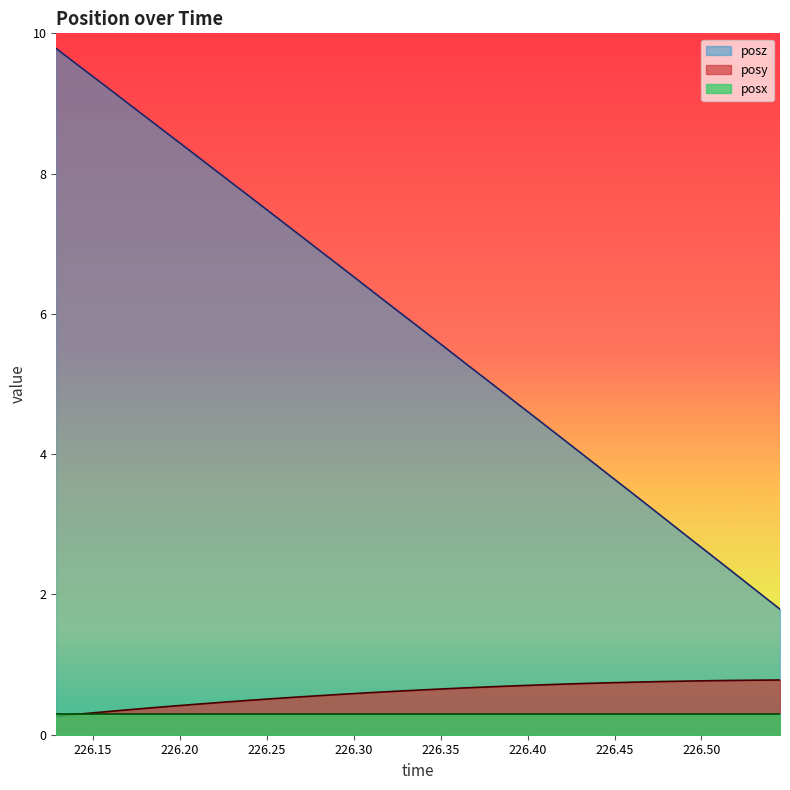

What is the minimum value shown in the chart?

0.3